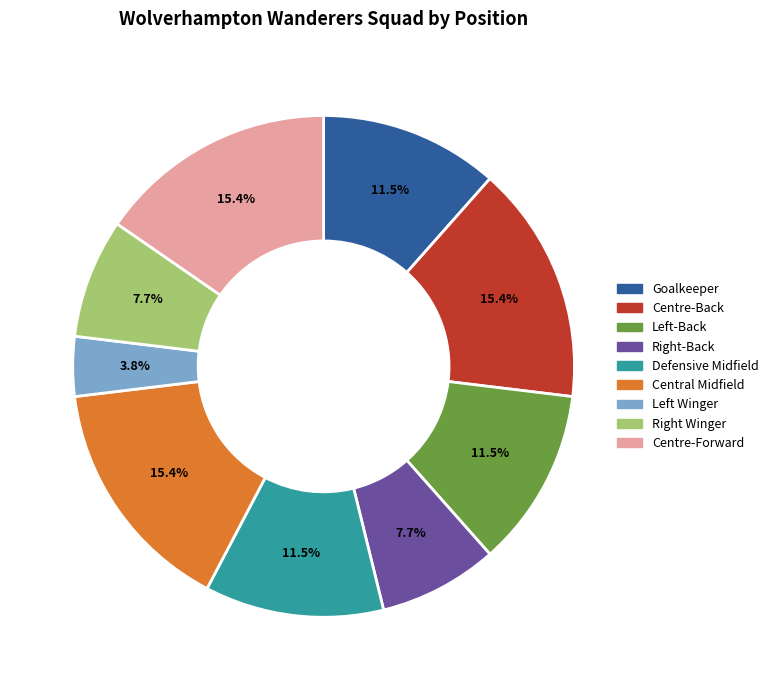

How many slices are in this pie chart?

9